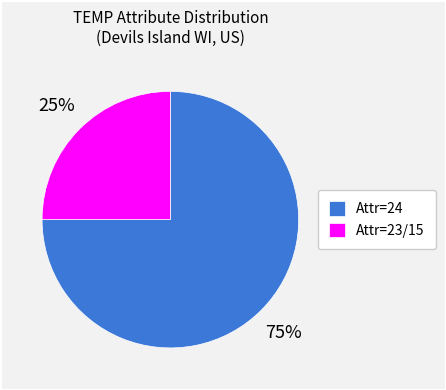

Is there a majority slice in this chart?

Yes